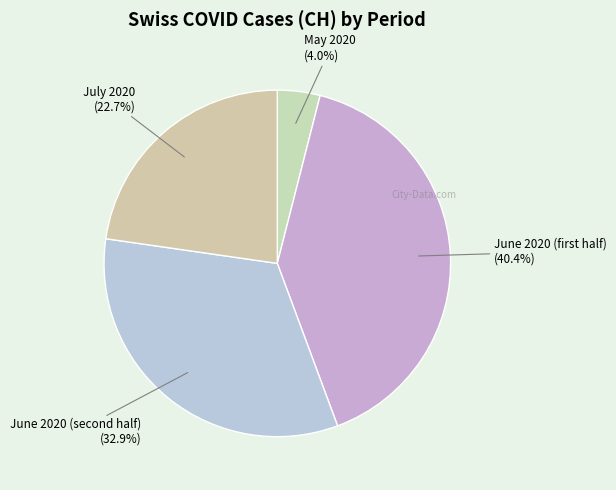

Approximately how many times larger is the value at July 2020 compared to May 2020?

5.7